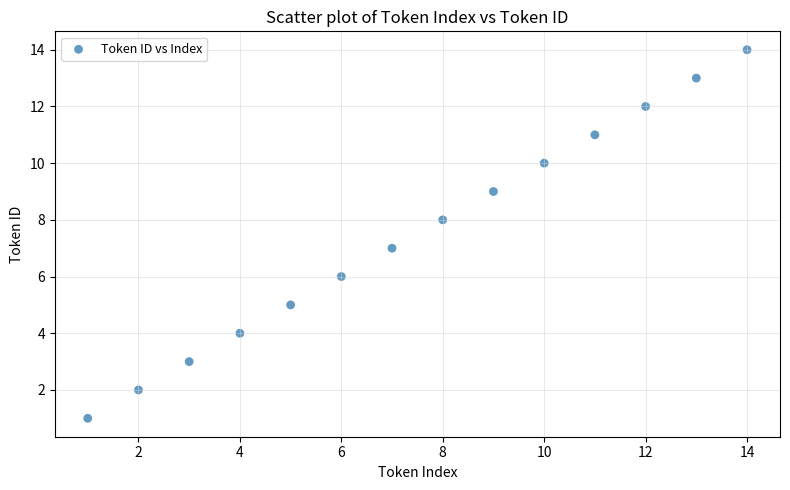

What is the range of Y values (max minus min)?

13